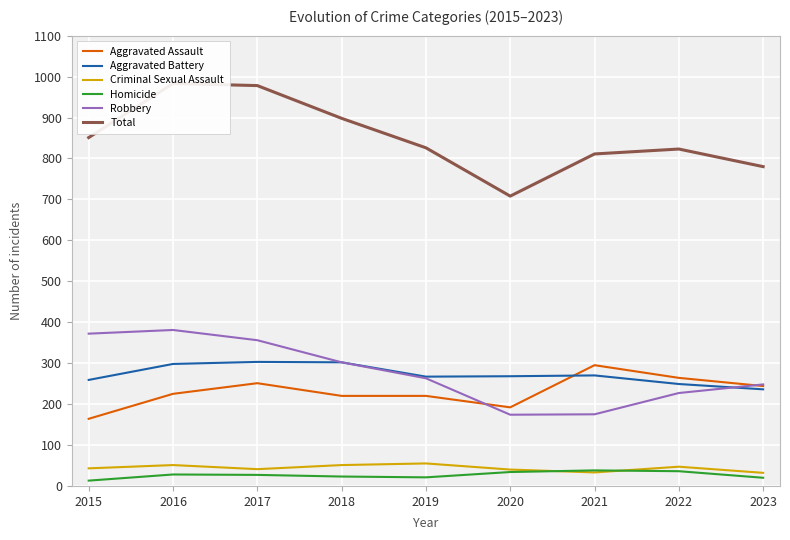

Rank the categories by Aggravated Assault value from highest to lowest.

2021, 2022, 2017, 2023, 2016, 2018, 2019, 2020, 2015